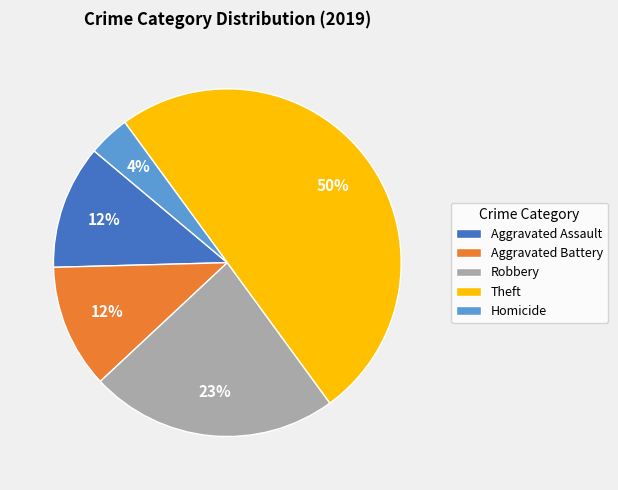

What is the ratio of the value at Theft to the value at Robbery?

2.2